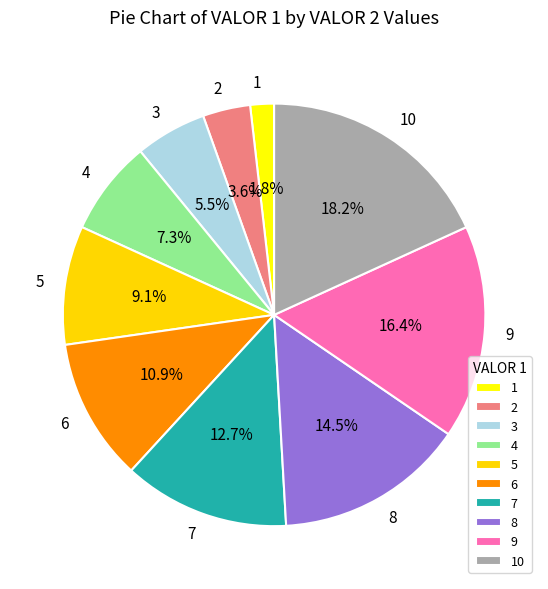

What is the largest slice in the pie chart?

10